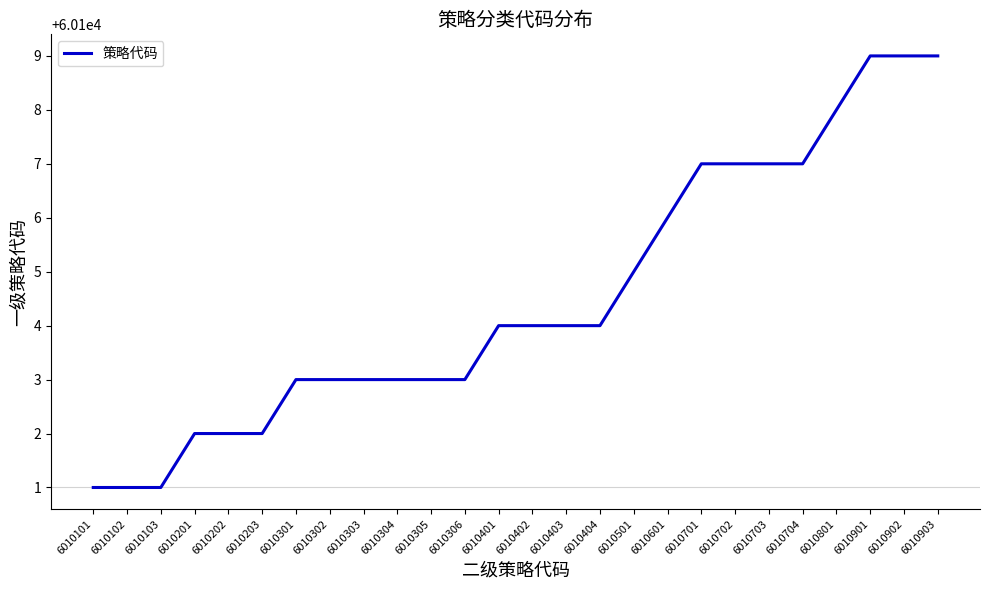

What is the difference between the values at 6010402 and 6010903?

5